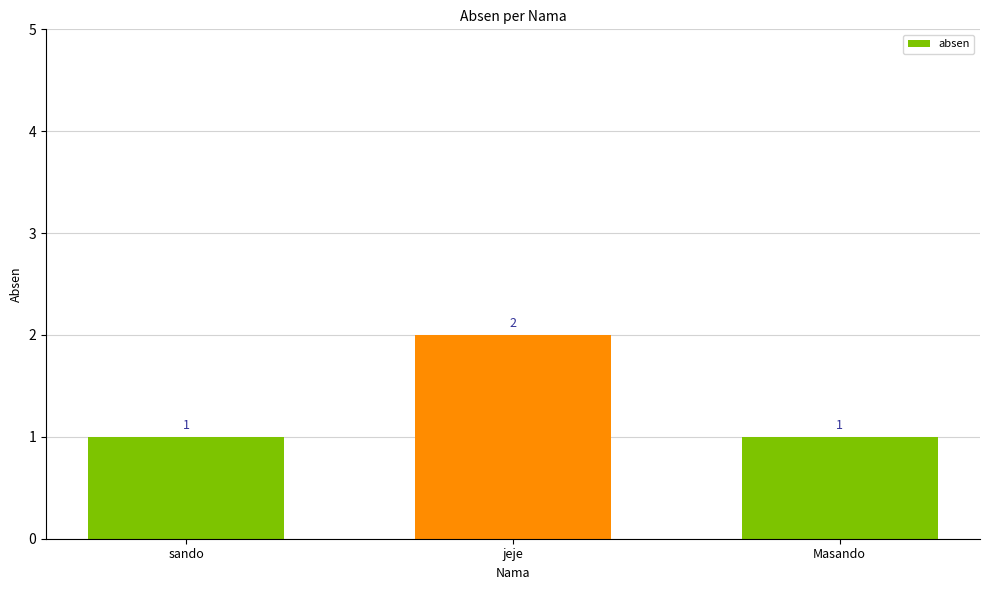

Count the number of data series in this chart.

1